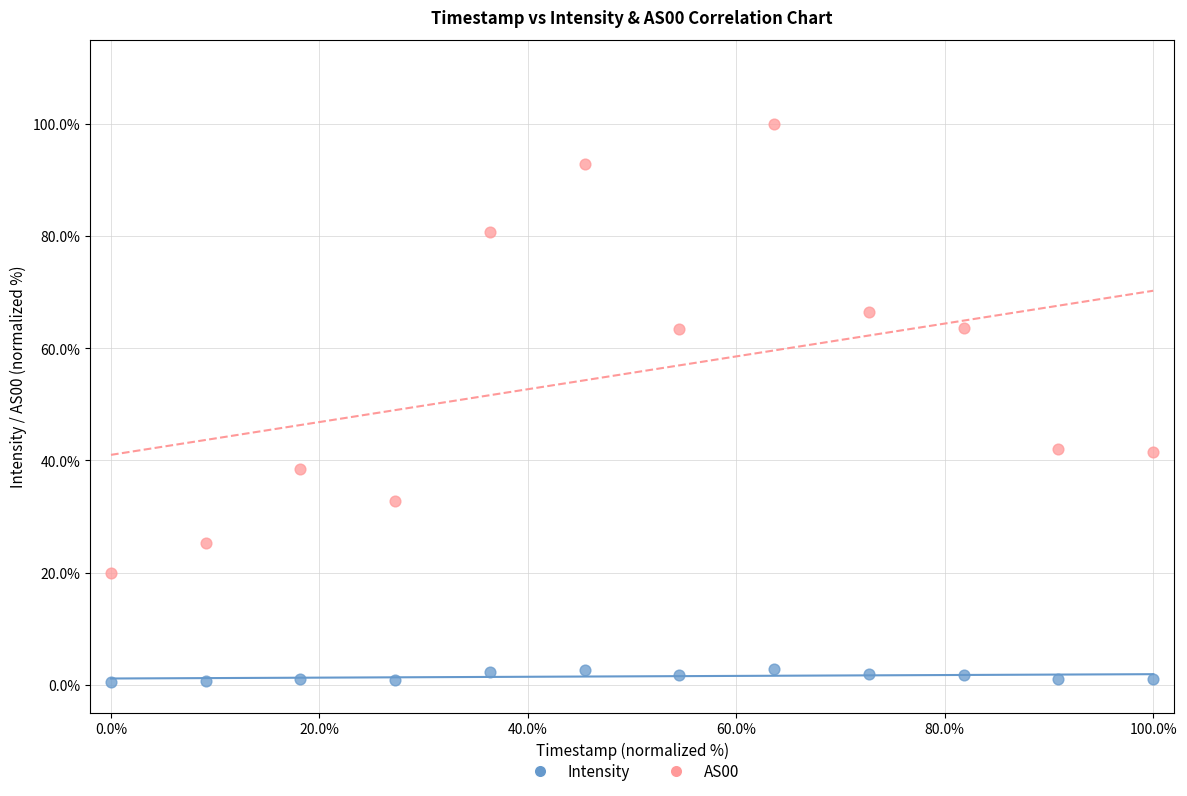

Which series reaches the minimum Y coordinate?

Intensity